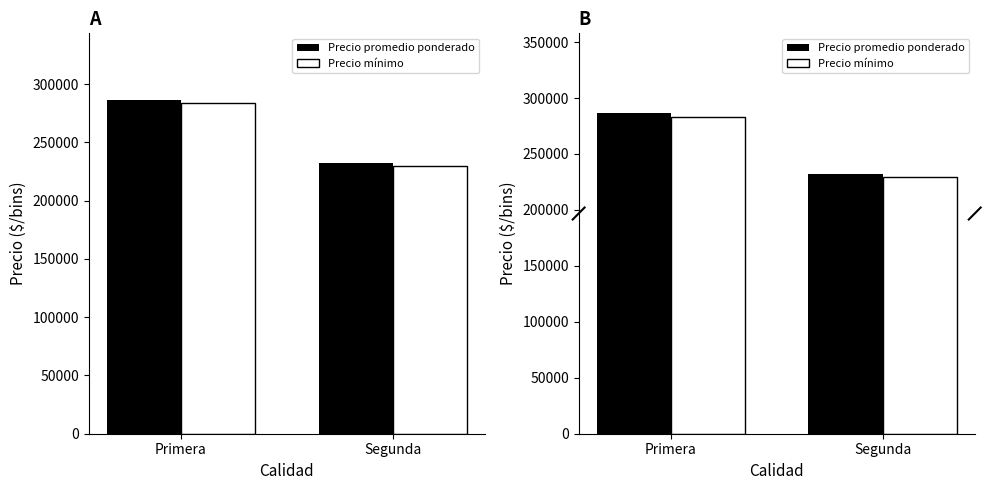

What is the average value of the Precio promedio ponderado series?

259236